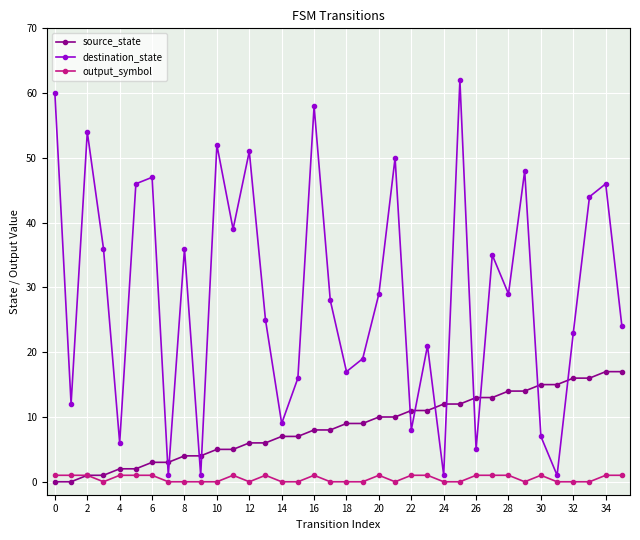

How many data points does each series have?

36